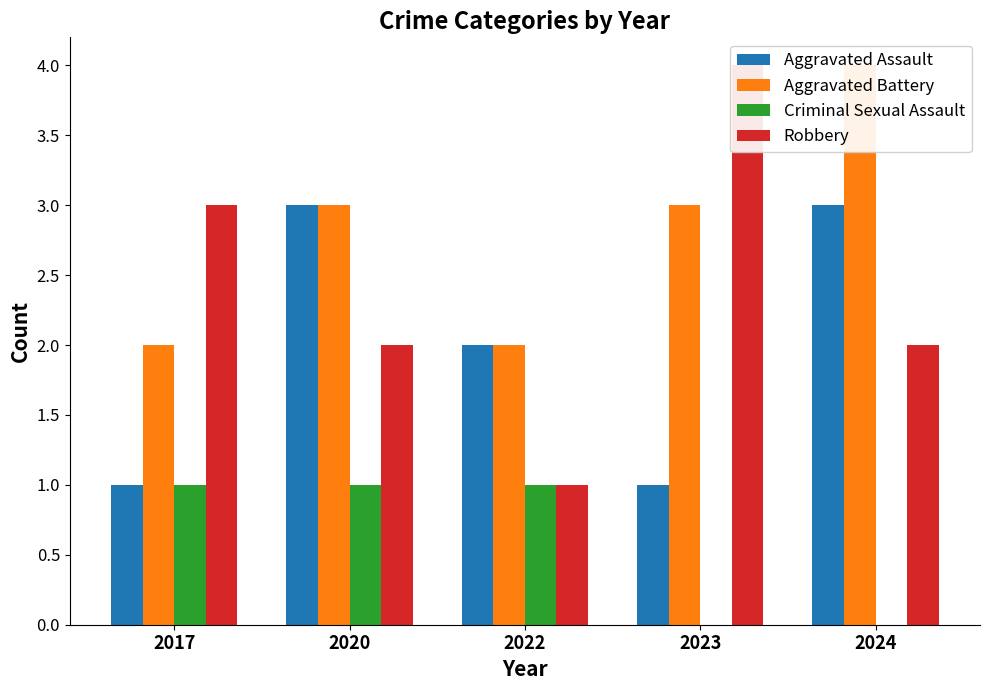

Reading left to right, what are all the values shown in this chart?

Aggravated Assault: 2017=1	2020=3	2022=2	2023=1	2024=3
Aggravated Battery: 2017=2	2020=3	2022=2	2023=3	2024=4
Criminal Sexual Assault: 2017=1	2020=1	2022=1	2023=0	2024=0
Robbery: 2017=3	2020=2	2022=1	2023=4	2024=2